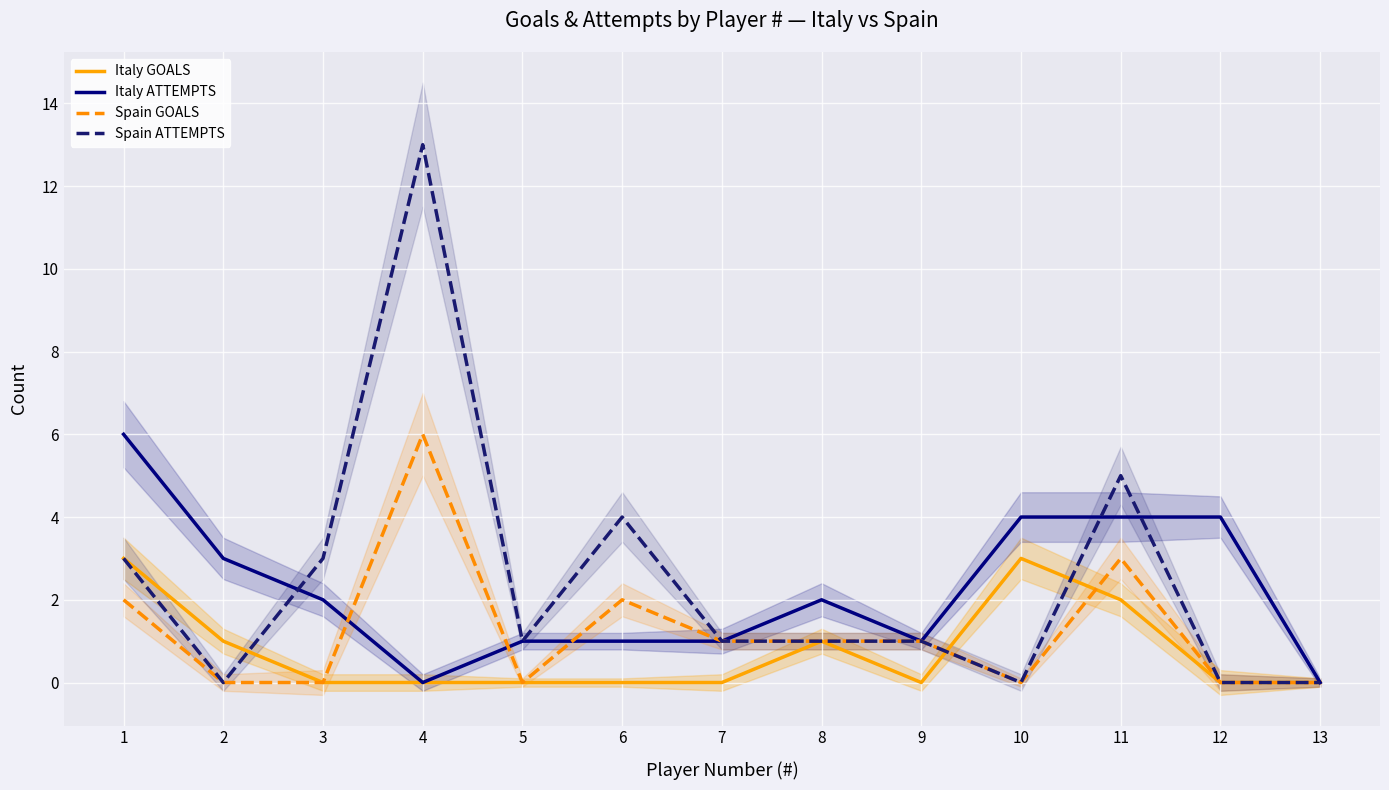

At which label does Spain ATTEMPTS reach its peak?

4